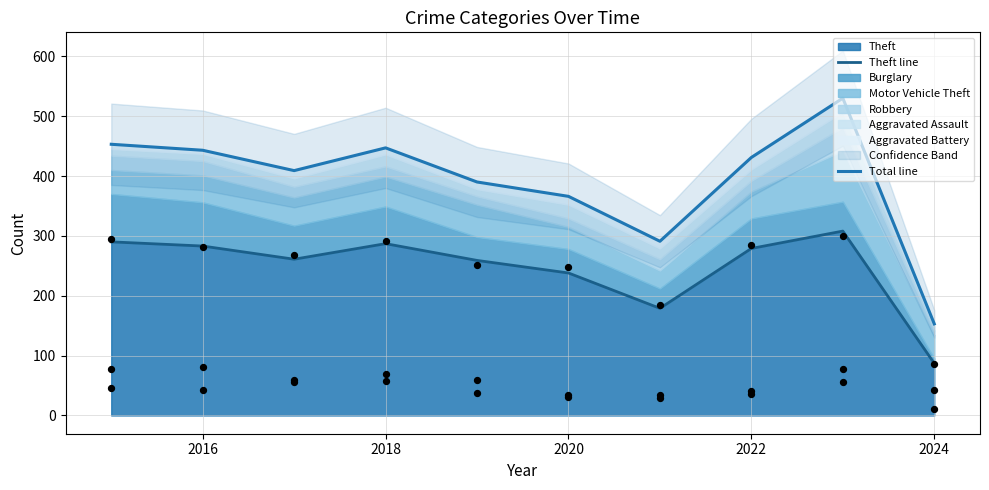

What is the lowest value of the Theft series?

87